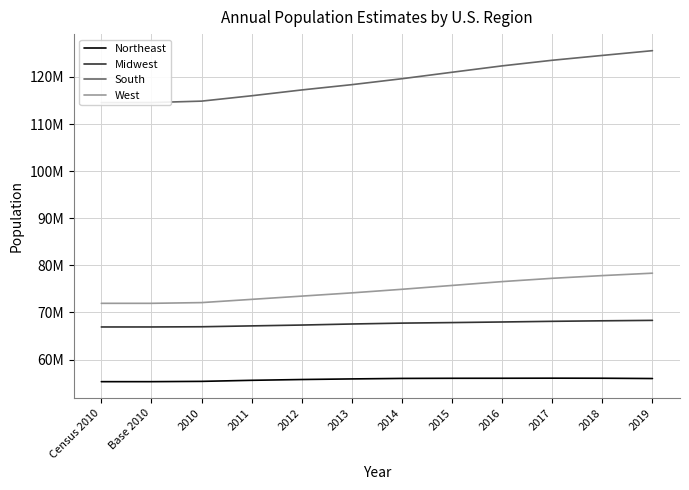

How many lines are shown in the chart?

4